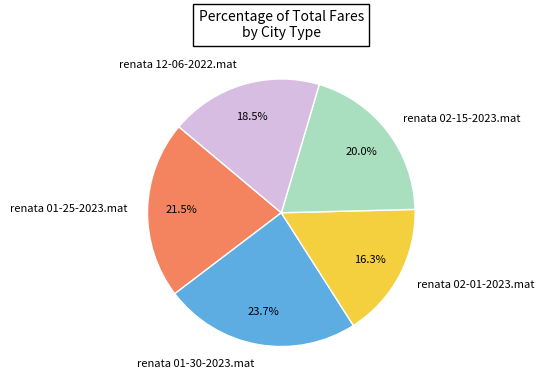

What is the ratio of the value at renata 01-30-2023.mat to the value at renata 01-25-2023.mat?

1.1